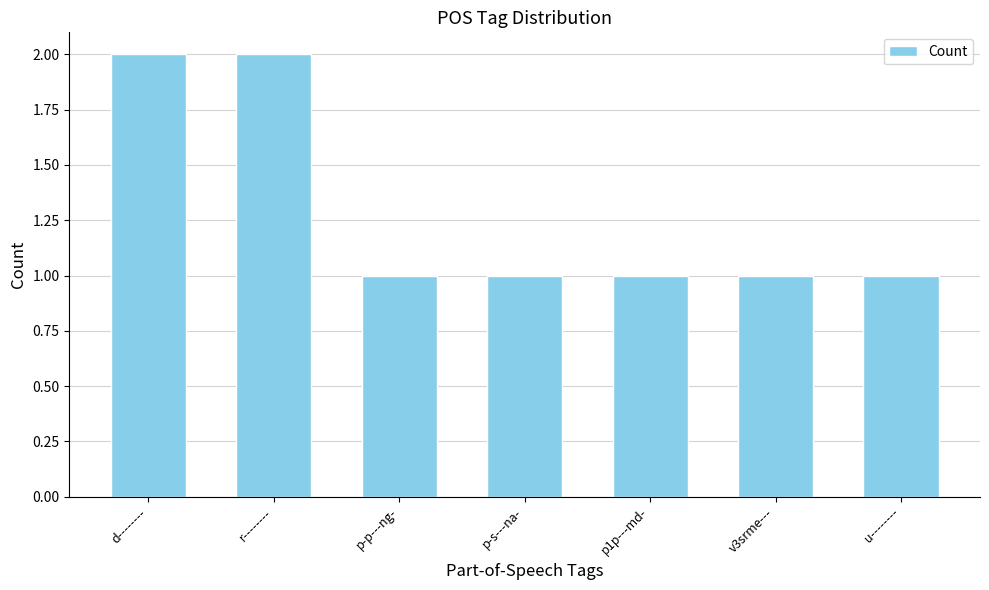

Is it true that the value at p-s---na- is 1?

True